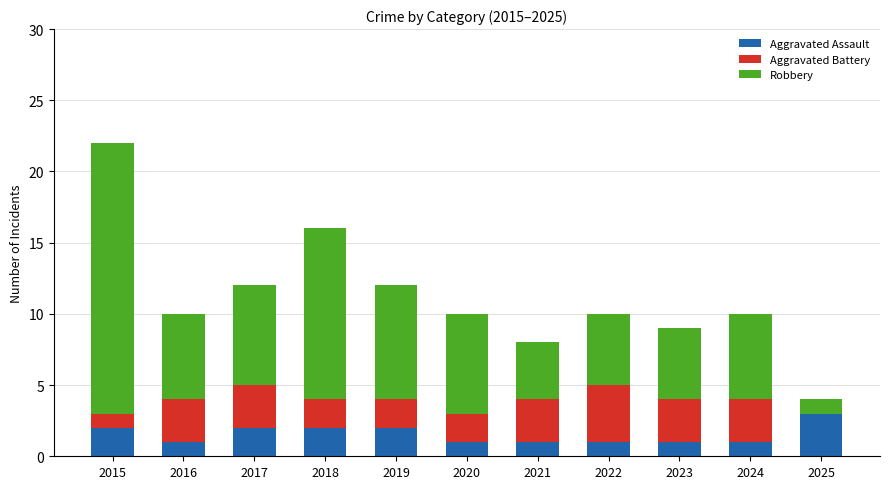

What is the sum of all Aggravated Assault values?

17